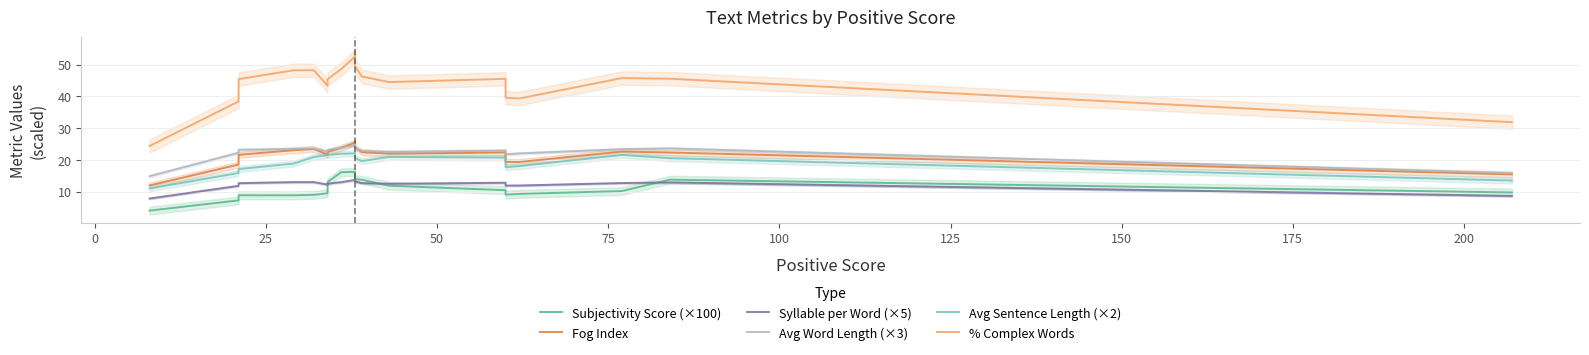

True or false: Syllable per Word (×5) has a value of 12.5 at 125.

True